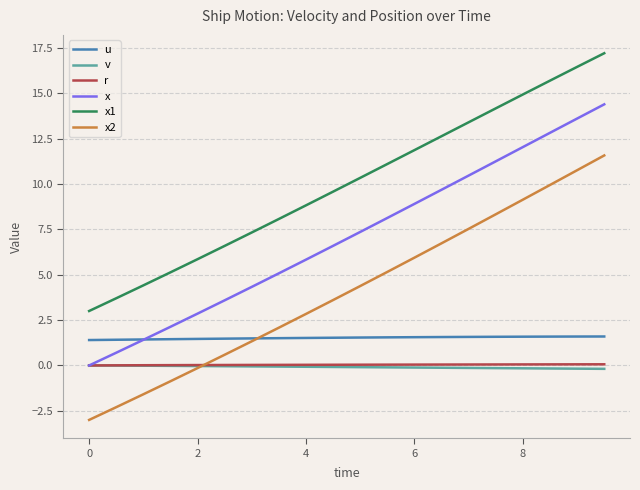

Which series has the largest total across all categories?

x1